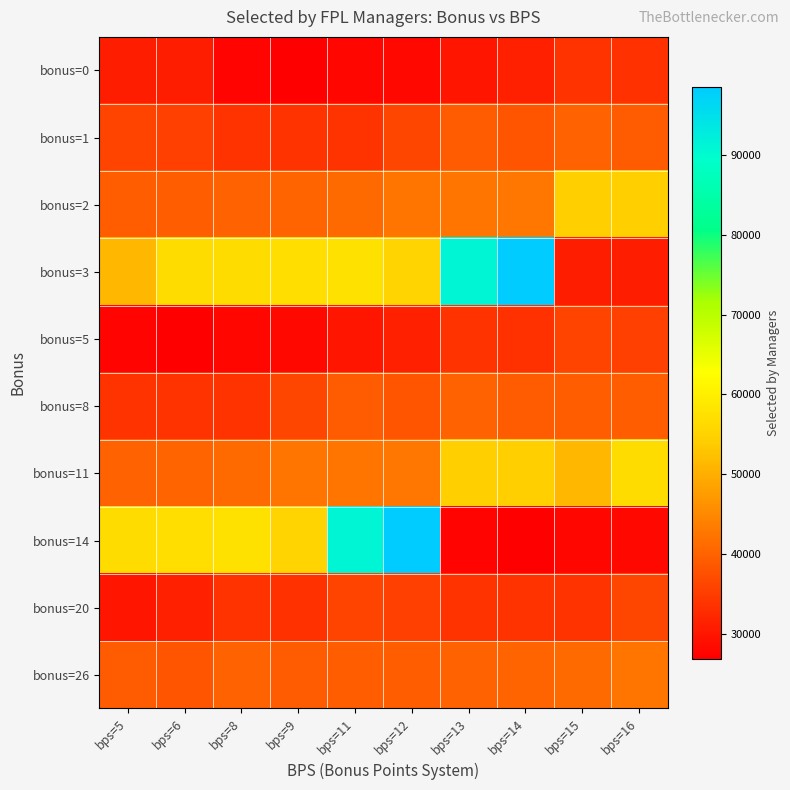

What is the maximum value shown in the chart?

98516